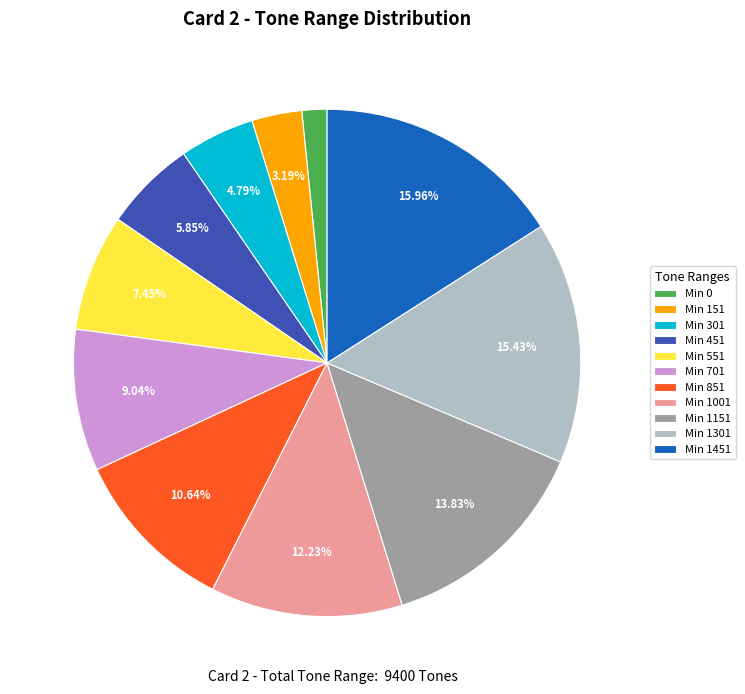

Combined, do Min 0 and Min 301 account for over 50%?

No